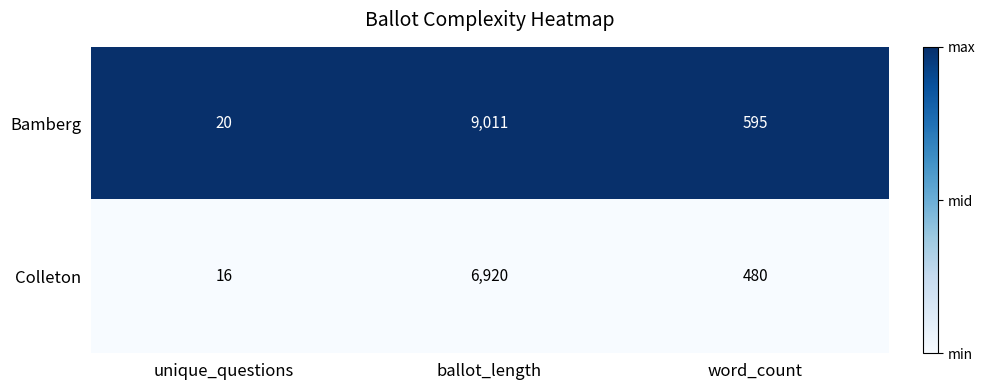

What is the minimum value for Colleton?

16